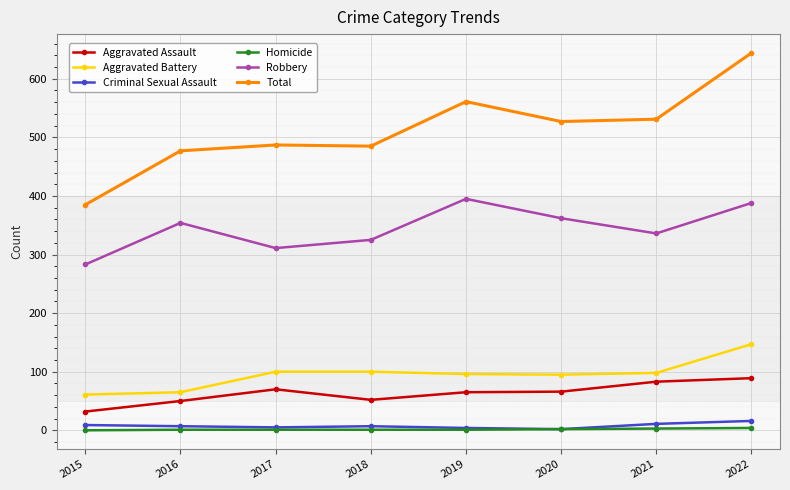

What is the sum of the Aggravated Assault values at 2022 and 2016?

139